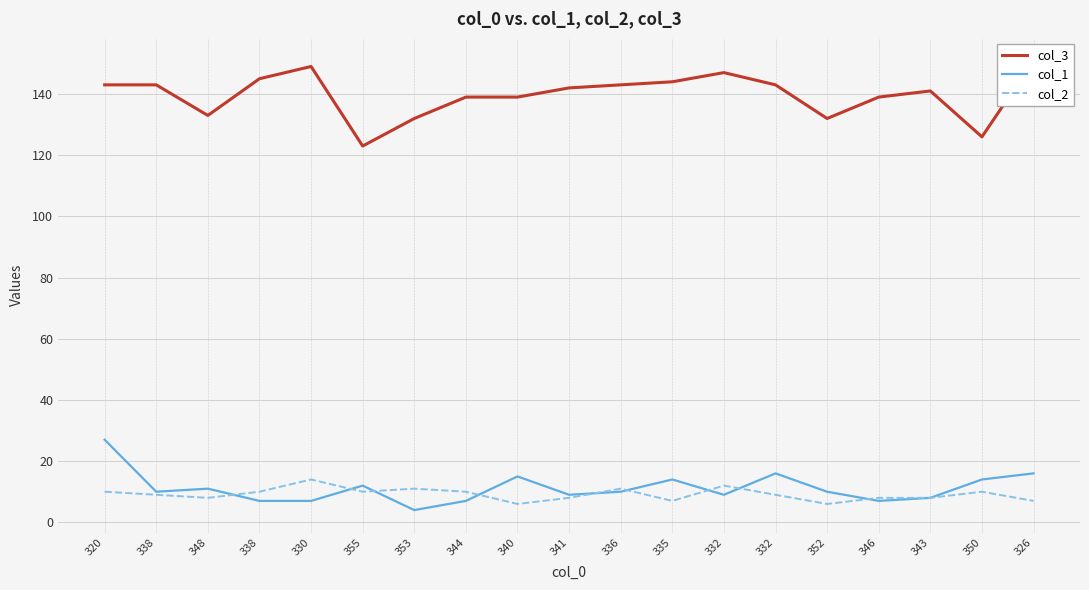

True or false: col_3 and col_1 cross at least once.

False